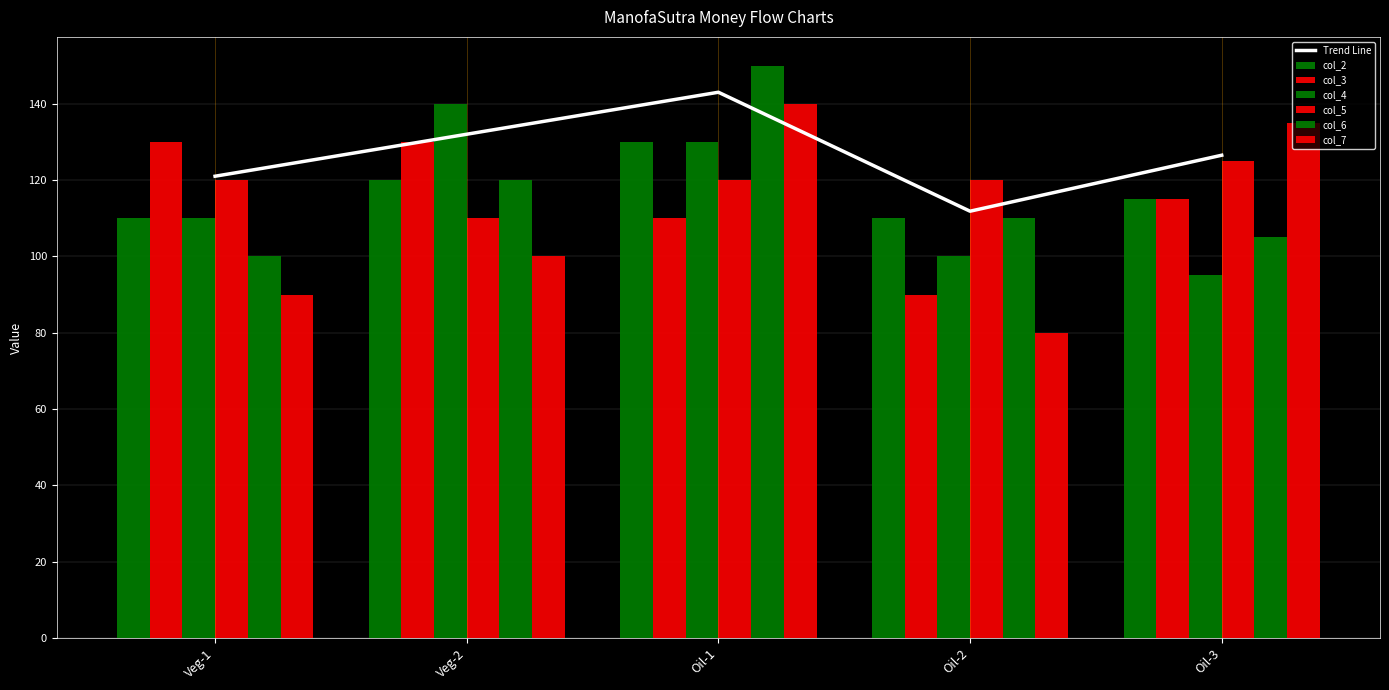

Which series has the largest range (max minus min)?

col_7